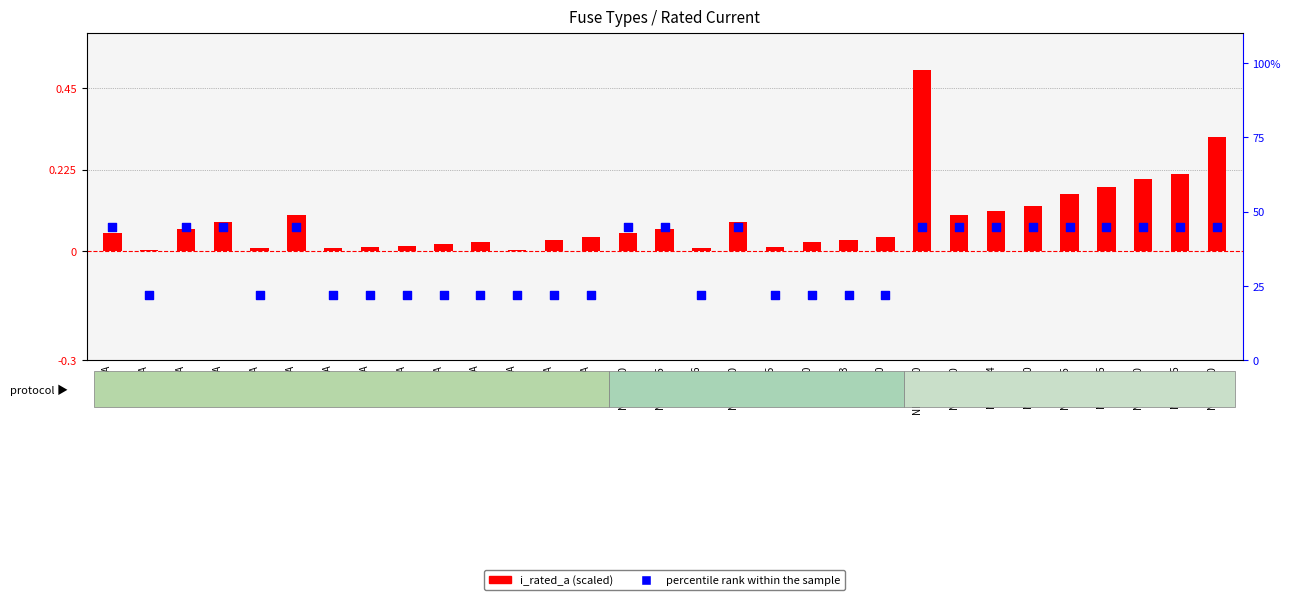

Which series contains the lowest Y value?

i_rated_a (scaled)